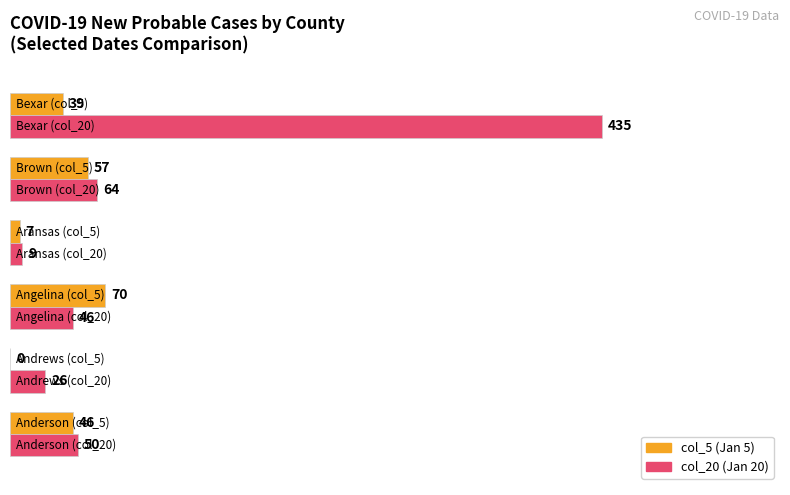

How many groups of bars are there?

6